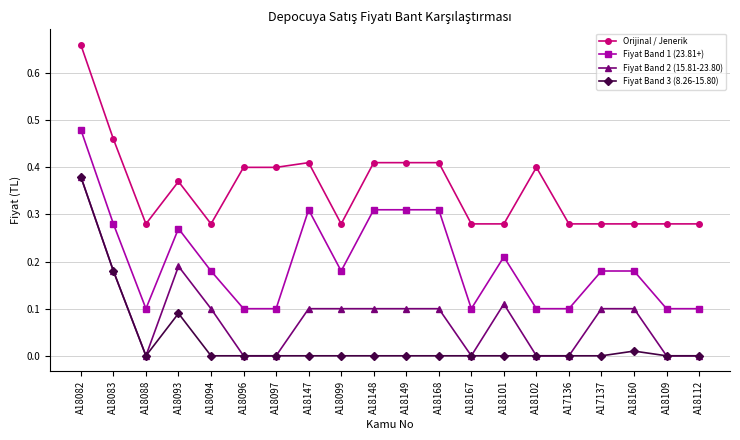

Which category has the highest value in the Orijinal / Jenerik series?

A18082